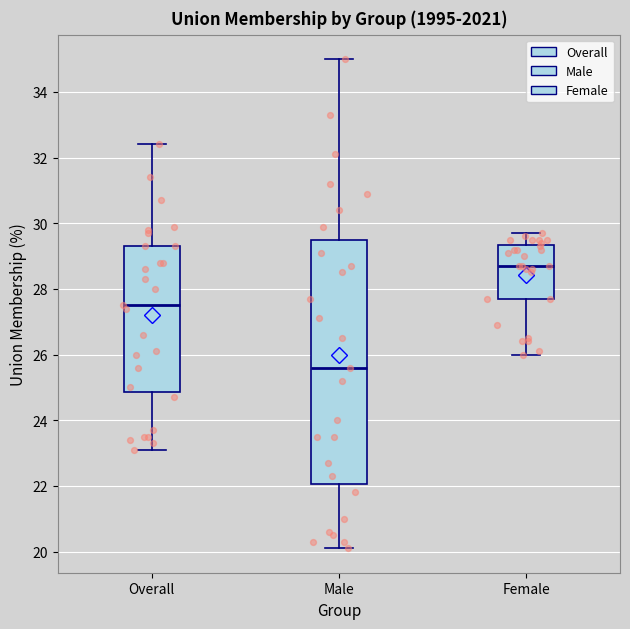

Which box has the lowest median line?

Male